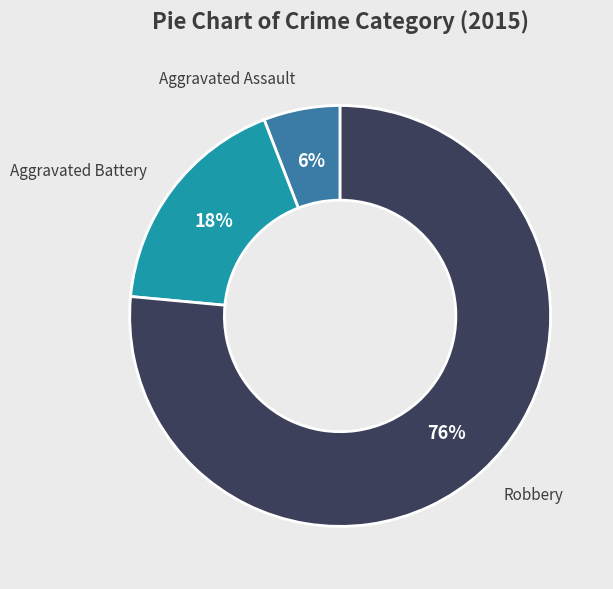

Which slice is the smallest?

Aggravated Assault